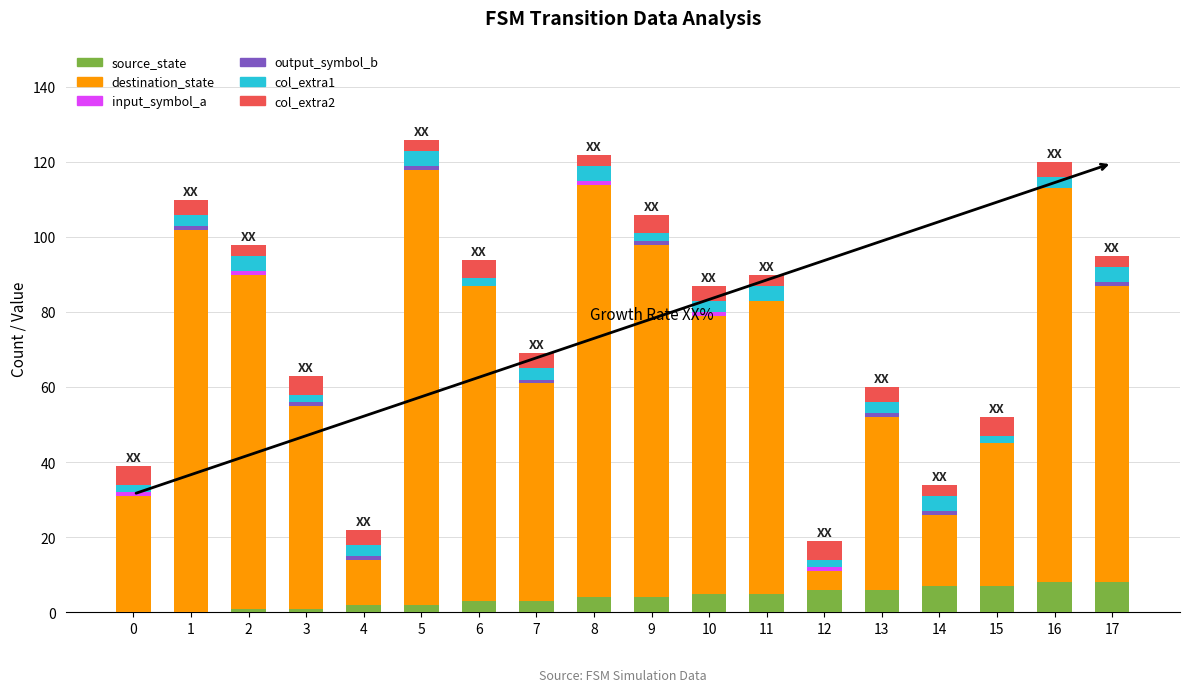

What is the sum of all source_state values?

72